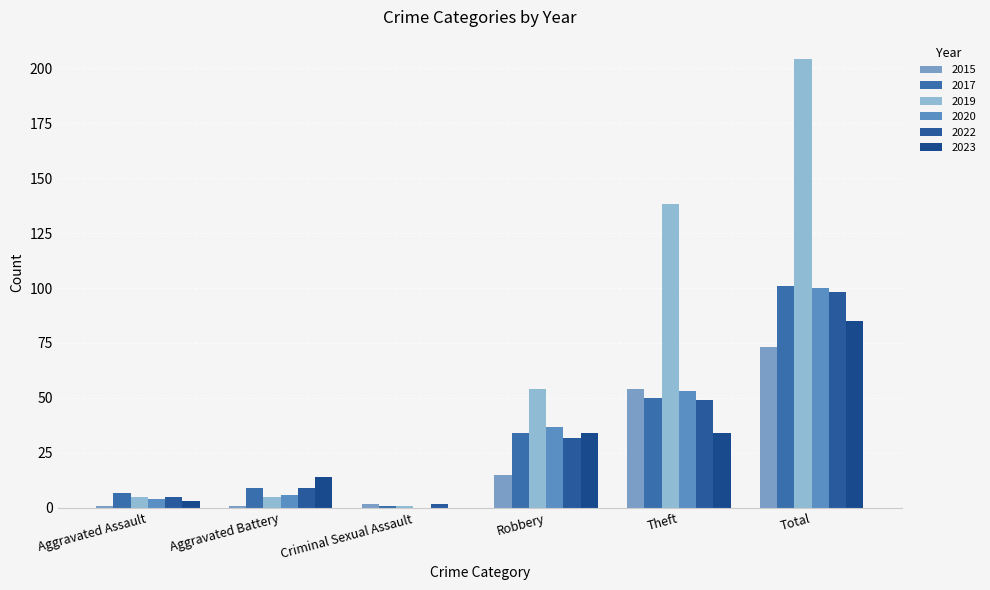

Are the bars grouped side by side (vs. stacked)?

Yes